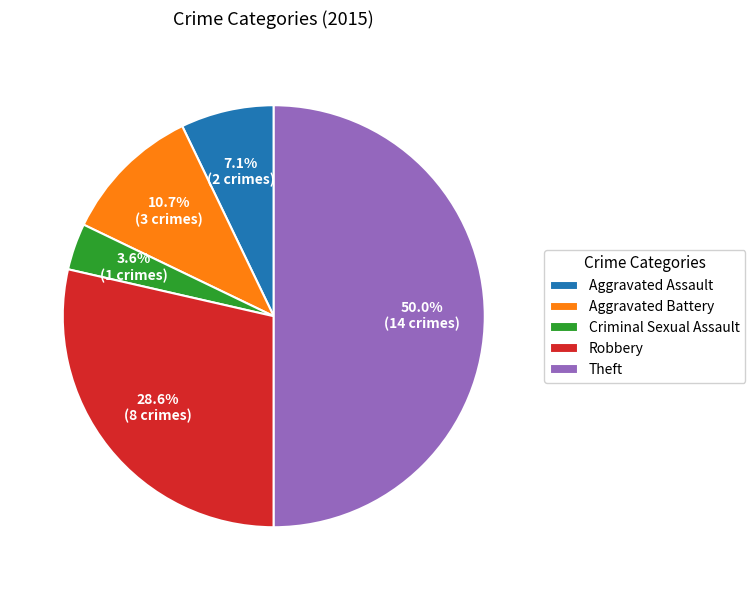

How many segments does this pie chart have?

5